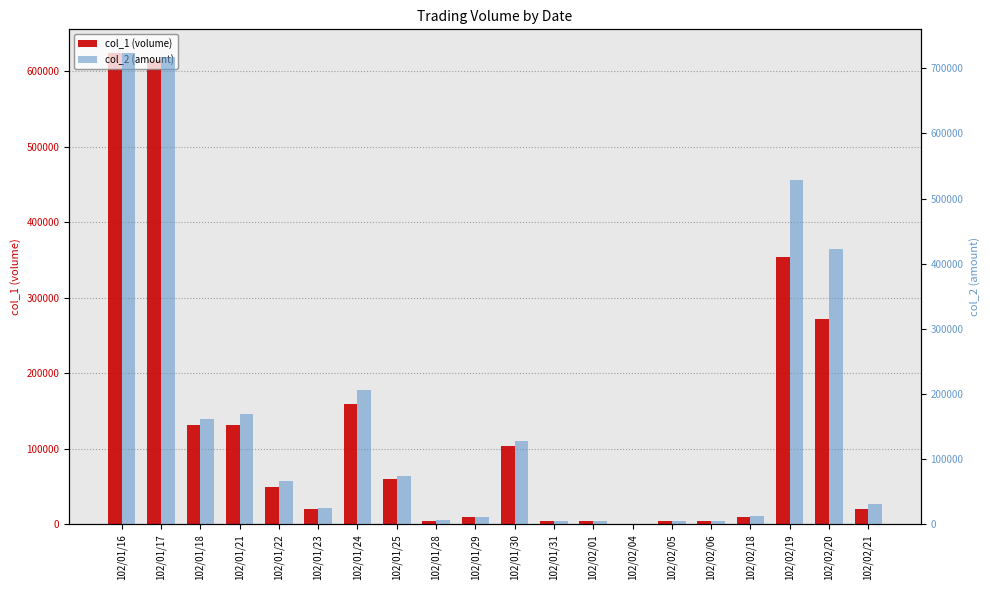

What is the label of the 9th bar from the left?

102/01/28